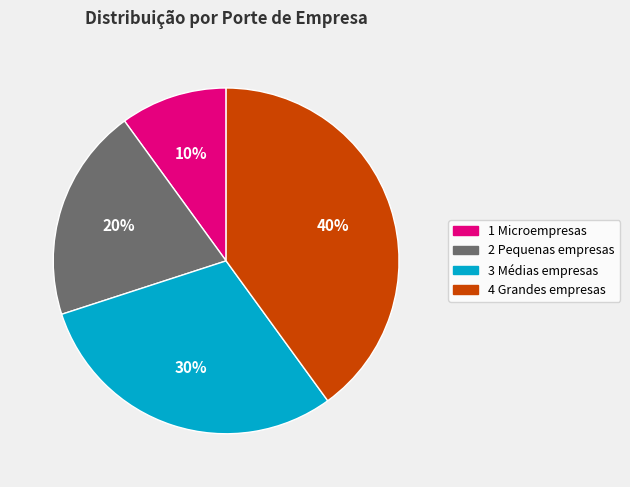

Is the sum of 2 Pequenas empresas and 1 Microempresas greater than half?

No